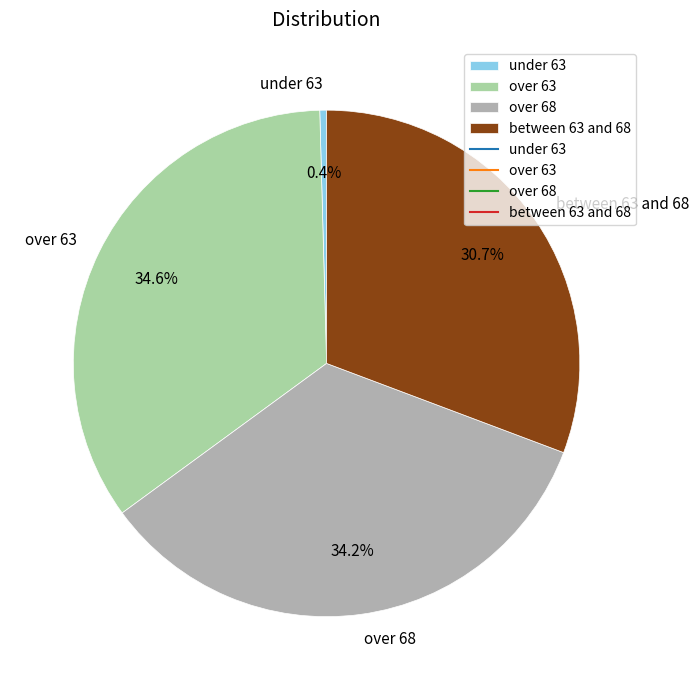

How many slices are in this pie chart?

4